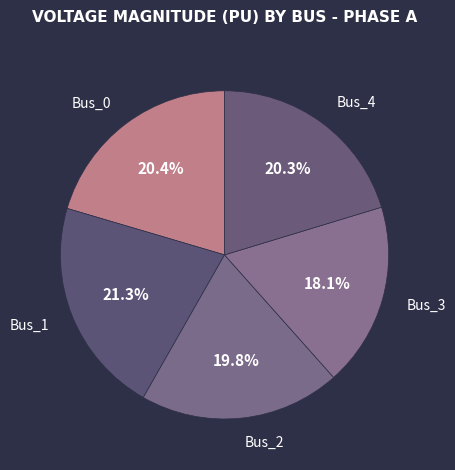

Between Bus_3 and Bus_4, which is larger?

Bus_4